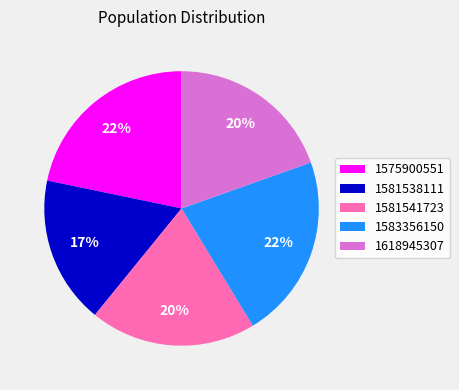

Which category has the smallest portion of the pie?

1581538111